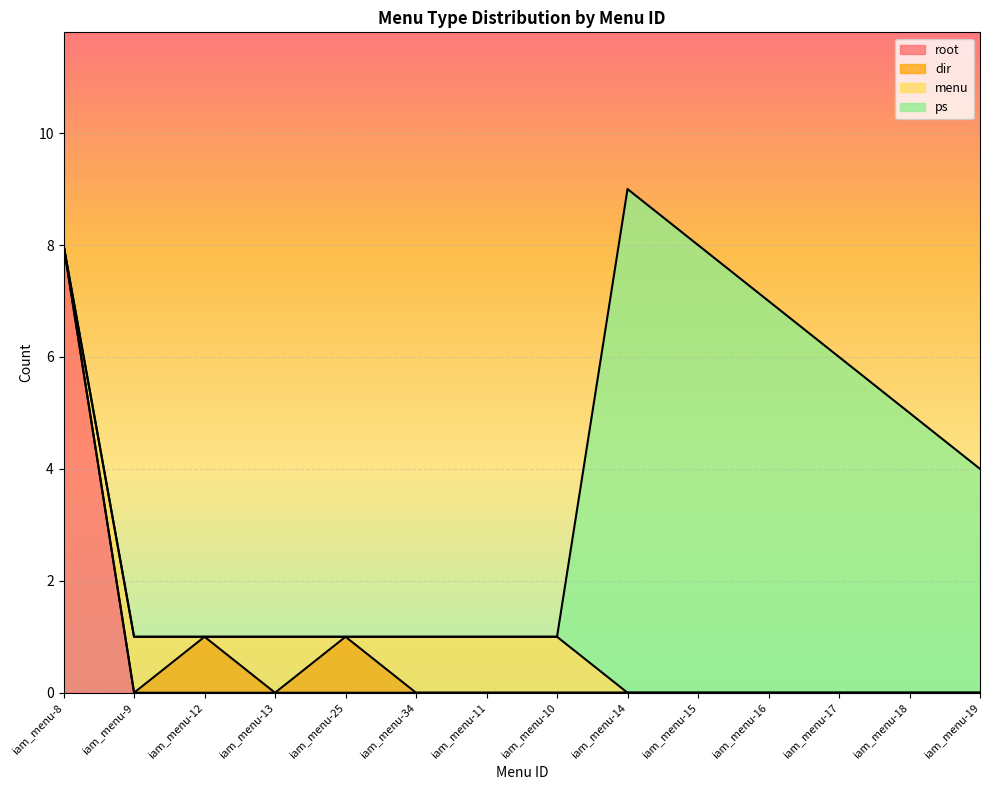

True or false: ps and dir intersect in this chart.

False